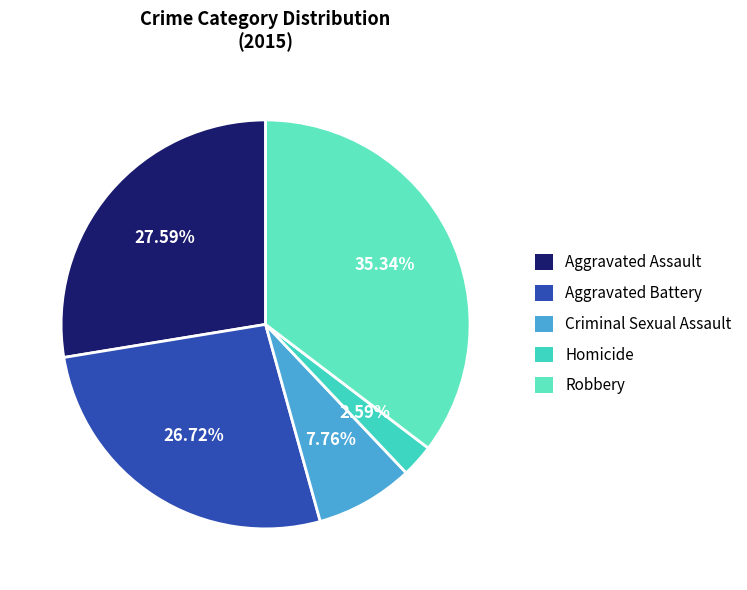

How many segments does this pie chart have?

5